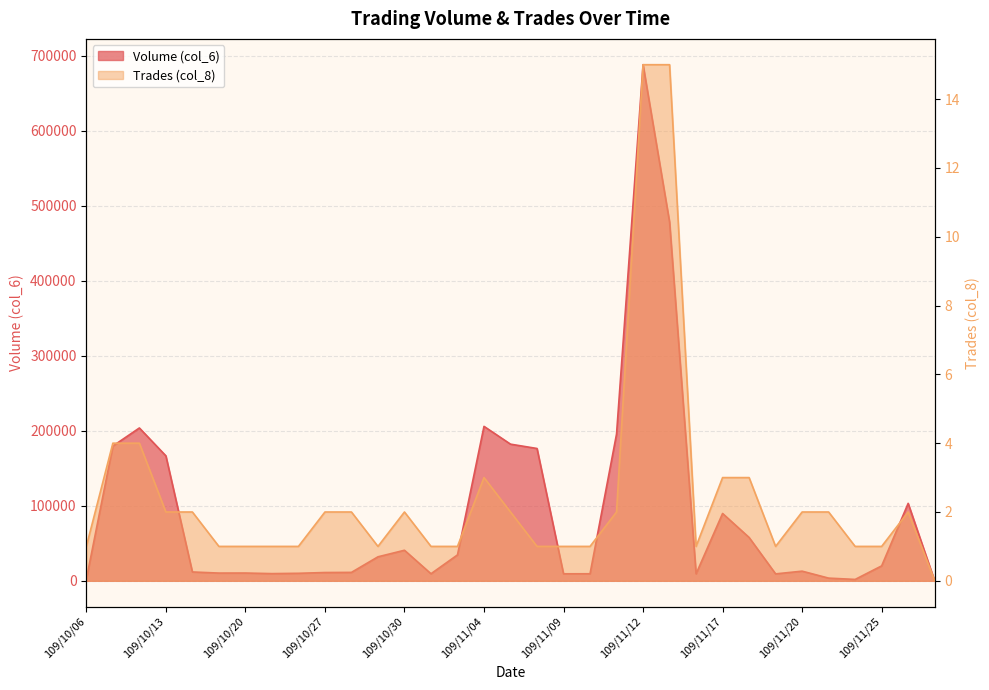

How many data points in Volume (col_6) are above 12870?

16